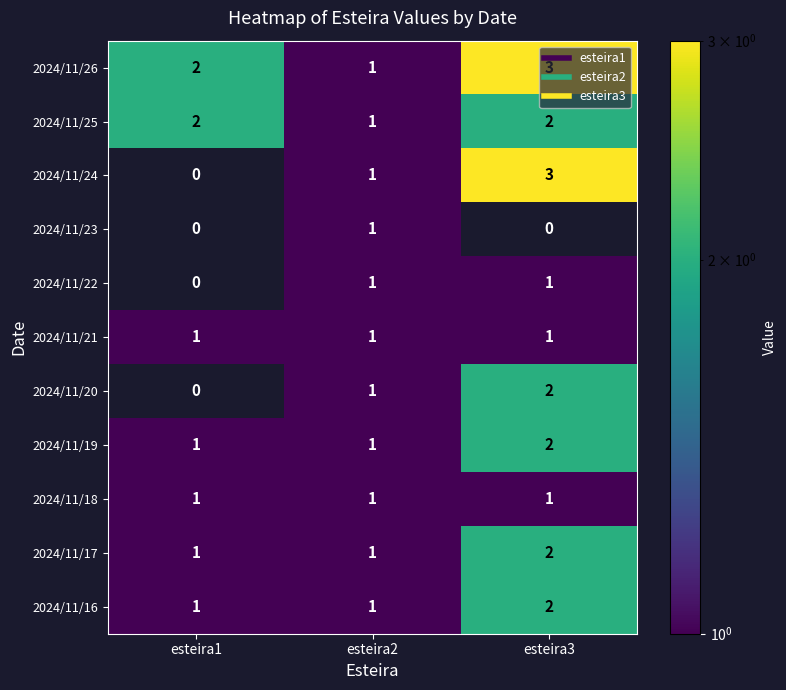

At which label does 2024/11/17 reach its minimum?

esteira1